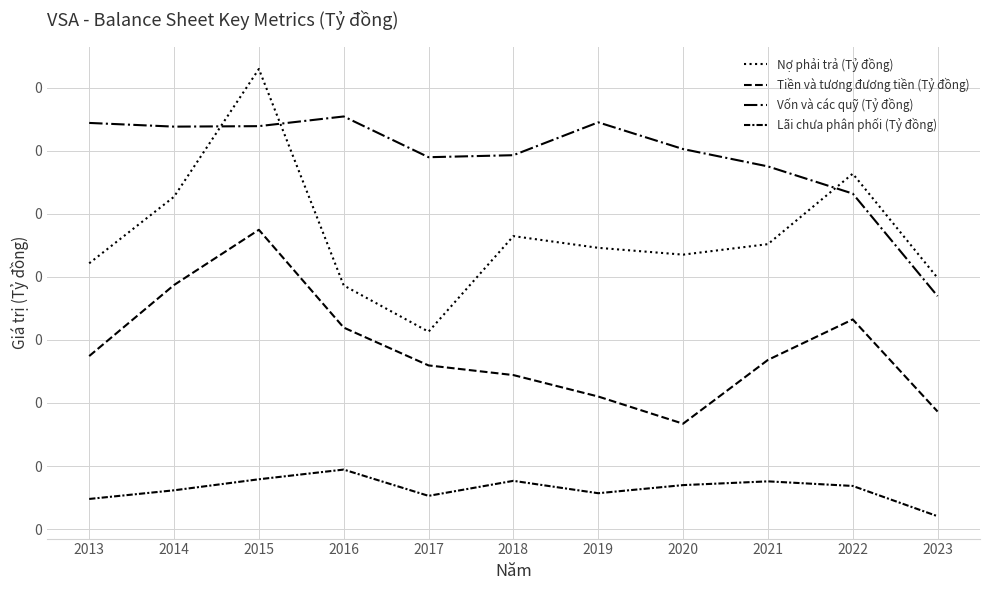

Read the Nợ phải trả (Tỷ đồng) value at 2019.

0.3